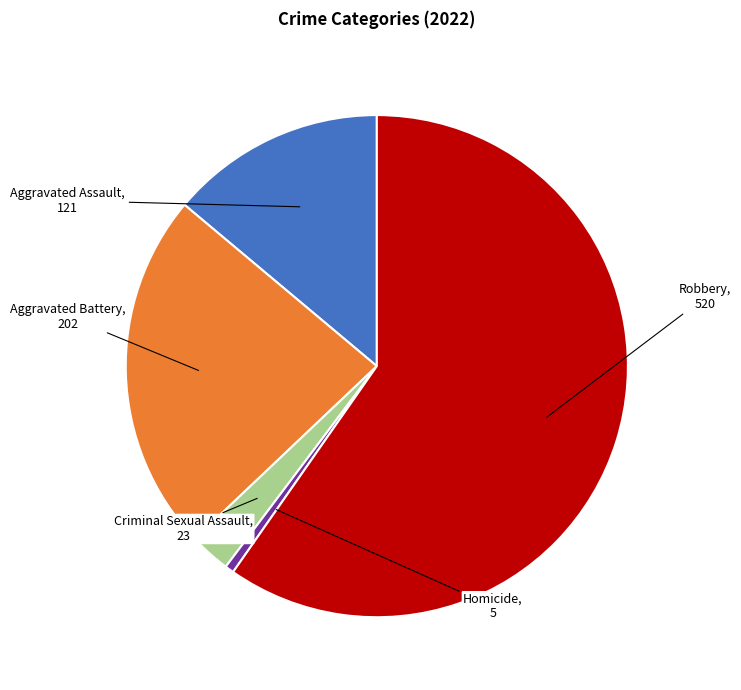

Does any single category account for the majority?

Yes